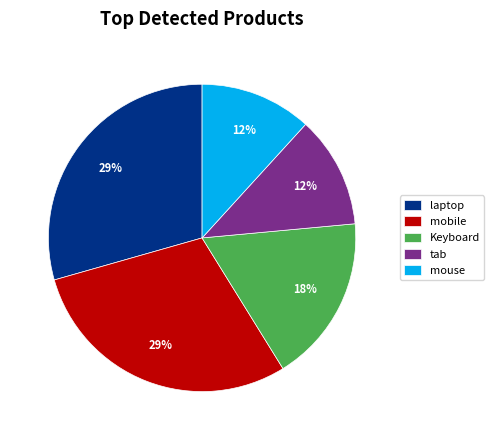

Does any single category account for the majority?

No